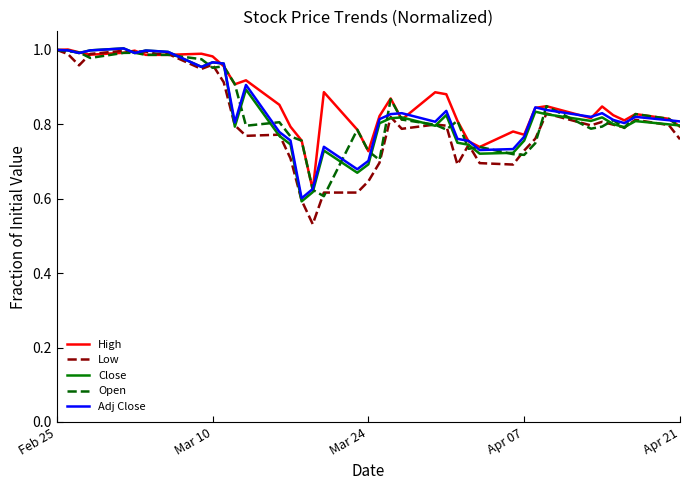

Which series has the largest range (max minus min)?

Low